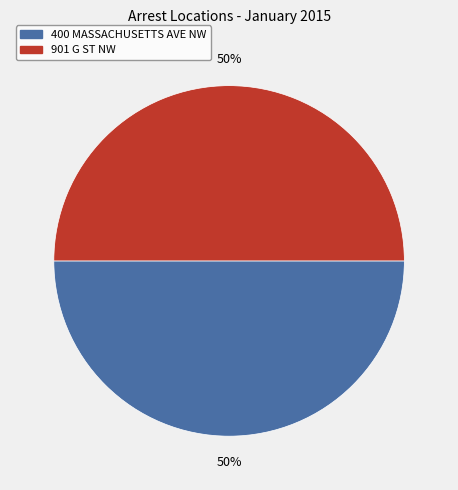

Is the sum of 901 G ST NW and 400 MASSACHUSETTS AVE NW greater than half?

Yes